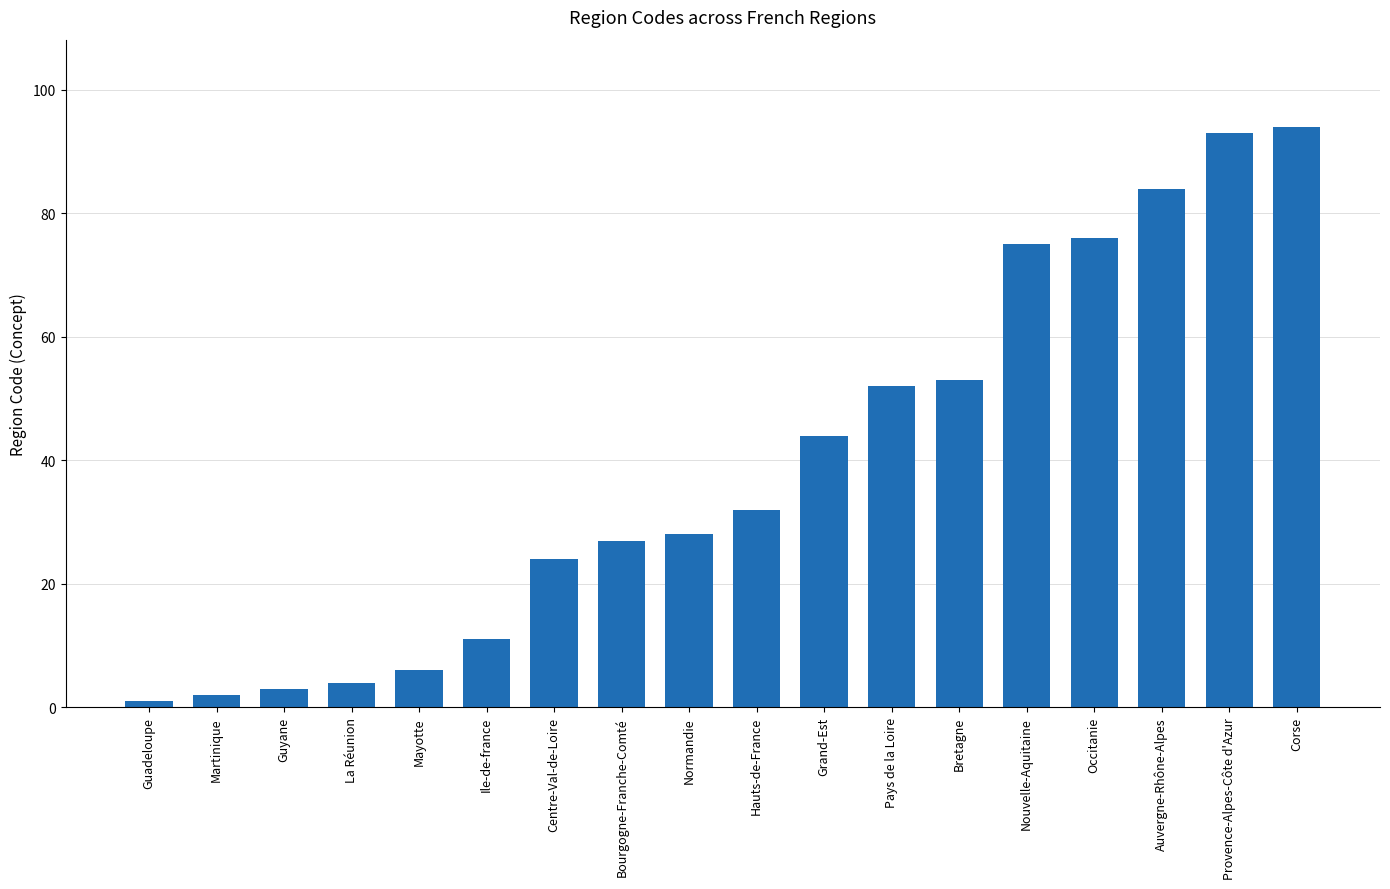

How many bars are there in total?

18